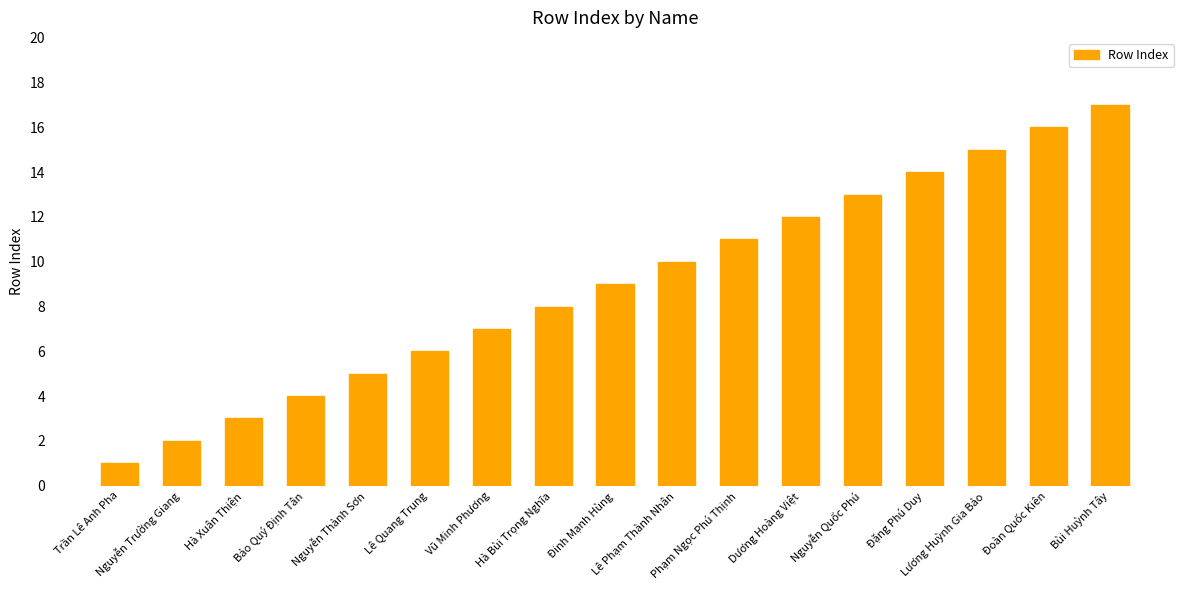

What is the difference between the maximum and minimum values?

16